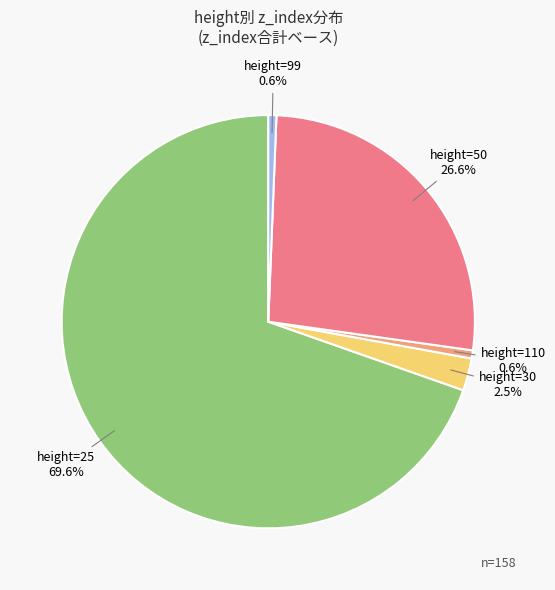

To the nearest percent, what is the difference between the largest and smallest slice percentages?

69%